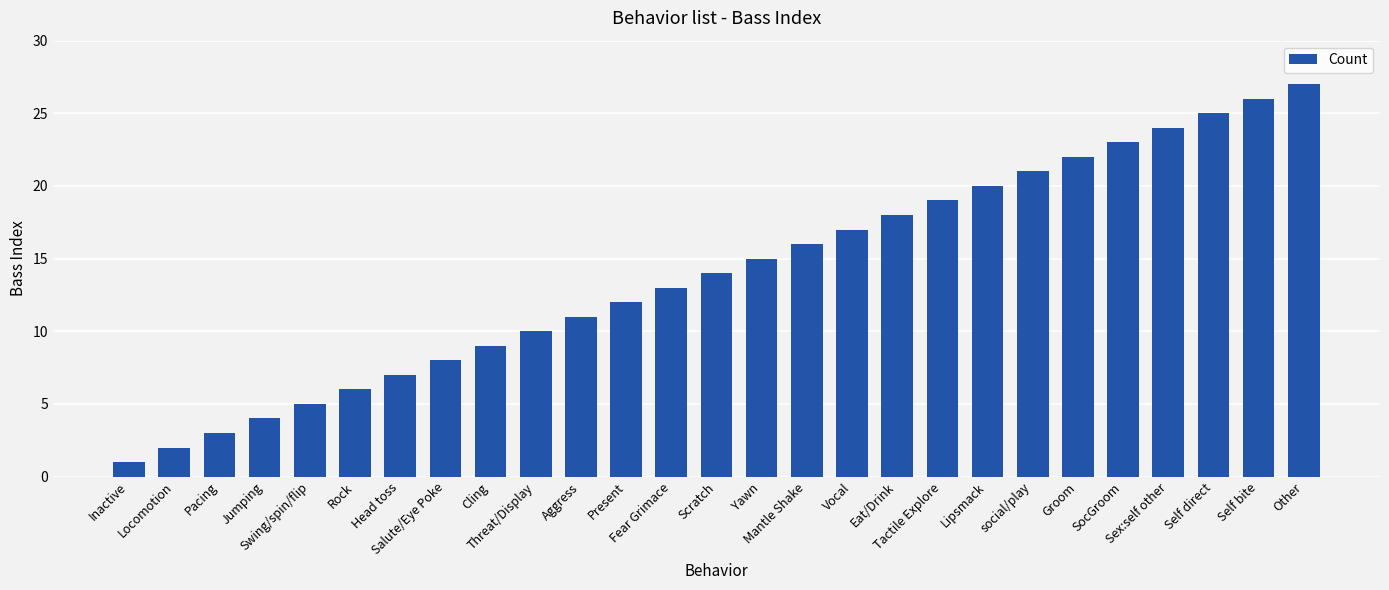

What is the average value?

14